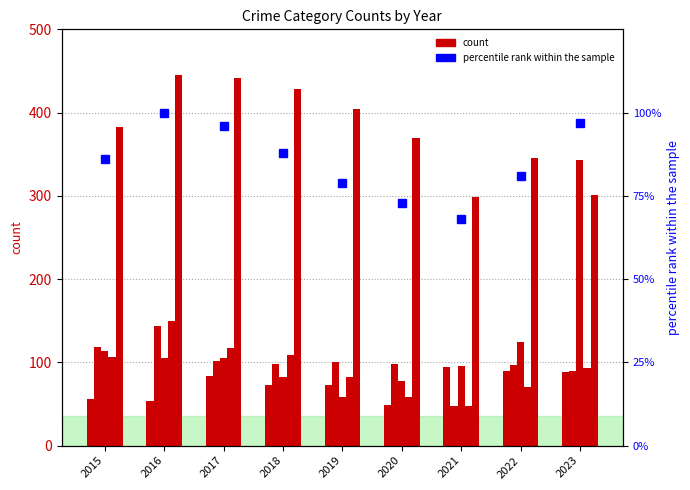

Rank the categories by Robbery value from highest to lowest.

2016, 2017, 2018, 2015, 2023, 2019, 2022, 2020, 2021